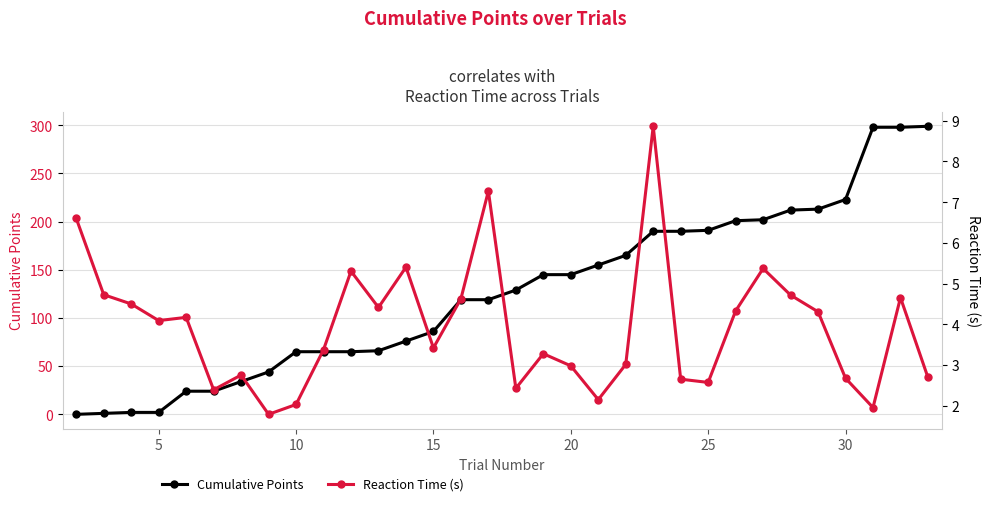

Which series ends up on top after the final intersection of Cumulative Points and Reaction Time (s)?

Cumulative Points